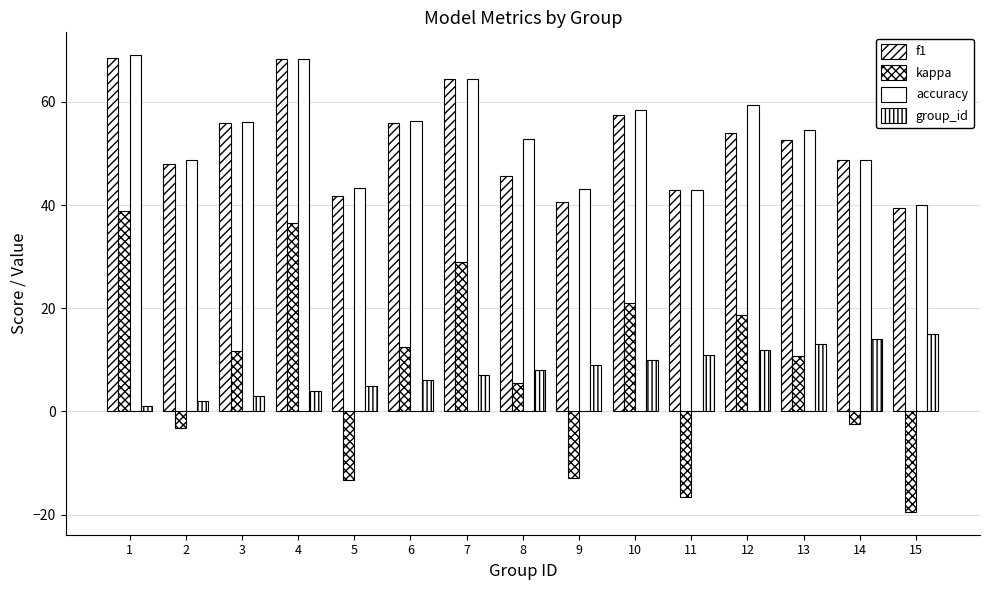

Rank the series by their maximum value, from highest to lowest.

accuracy, f1, kappa, group_id